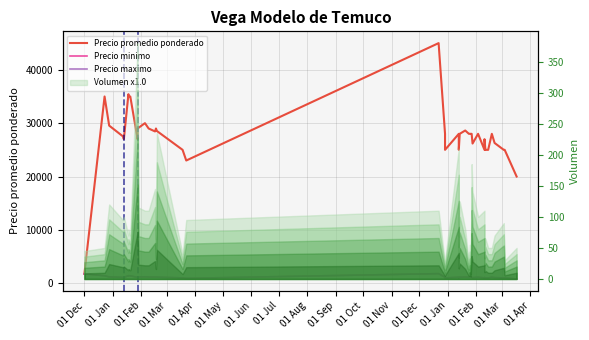

True or false: Precio maximo and Precio promedio ponderado cross at least once.

False